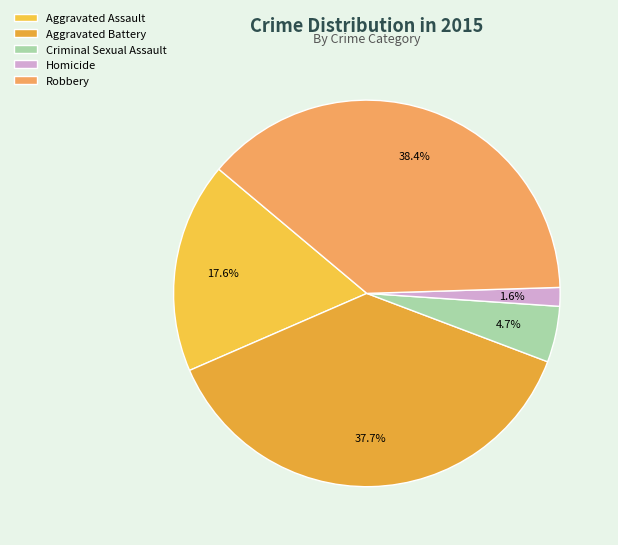

Combined, do Criminal Sexual Assault and Aggravated Battery account for over 50%?

No